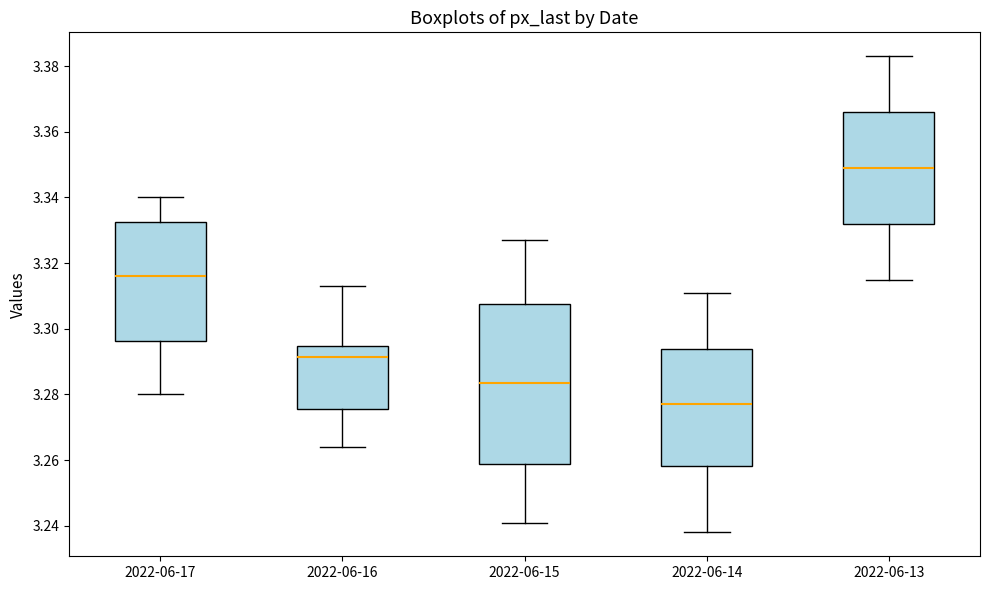

Reading left to right, read every box against the y-axis: the position of its median line, the range the box covers, and the ends of its whiskers. The values are not printed on the chart, so give them approximately, as read against the axis.

2022-06-17: median 3.316, box 3.296 to 3.332, whiskers 3.280 to 3.340
2022-06-16: median 3.292, box 3.276 to 3.294, whiskers 3.264 to 3.314
2022-06-15: median 3.284, box 3.258 to 3.308, whiskers 3.242 to 3.328
2022-06-14: median 3.278, box 3.258 to 3.294, whiskers 3.238 to 3.312
2022-06-13: median 3.350, box 3.332 to 3.366, whiskers 3.316 to 3.384